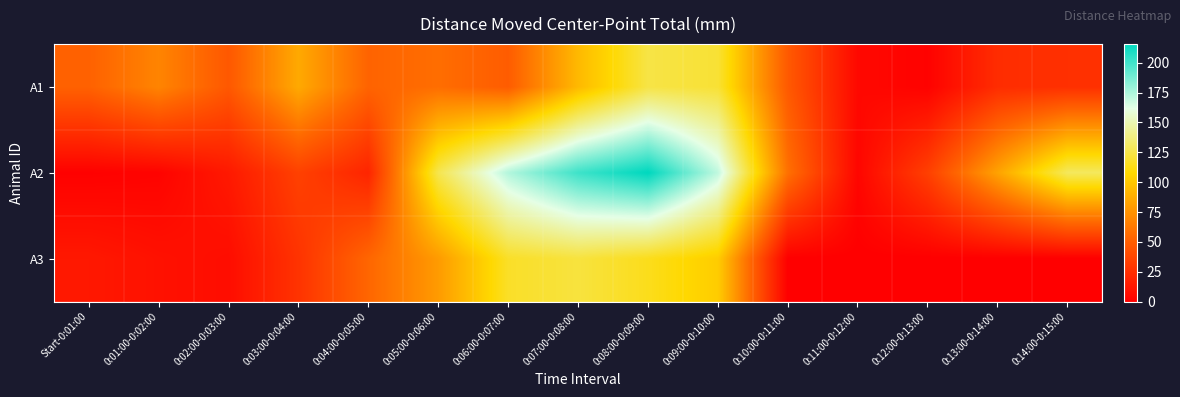

What is the minimum value for A2?

1.0